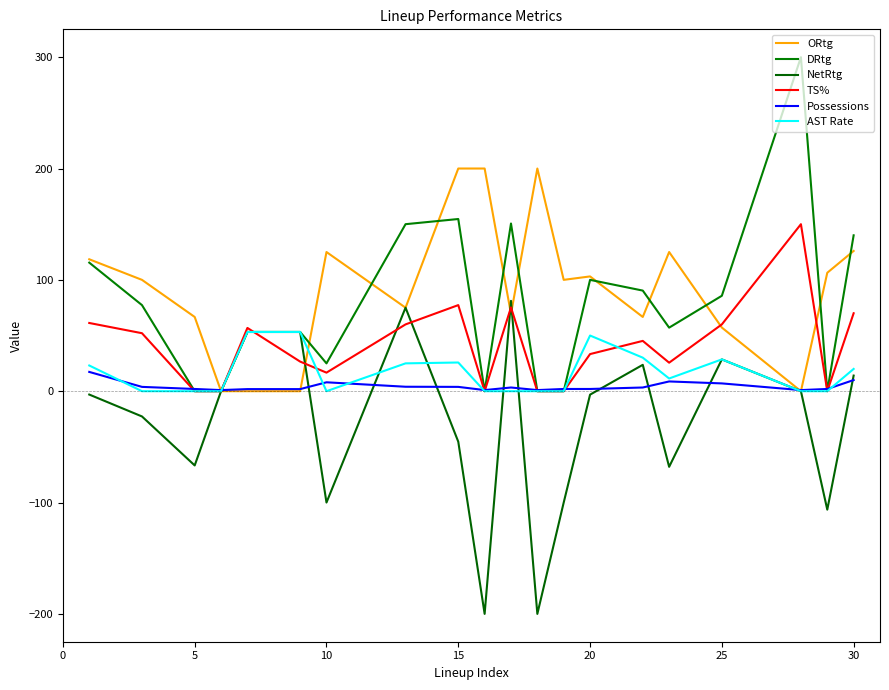

How many lines are shown in the chart?

6